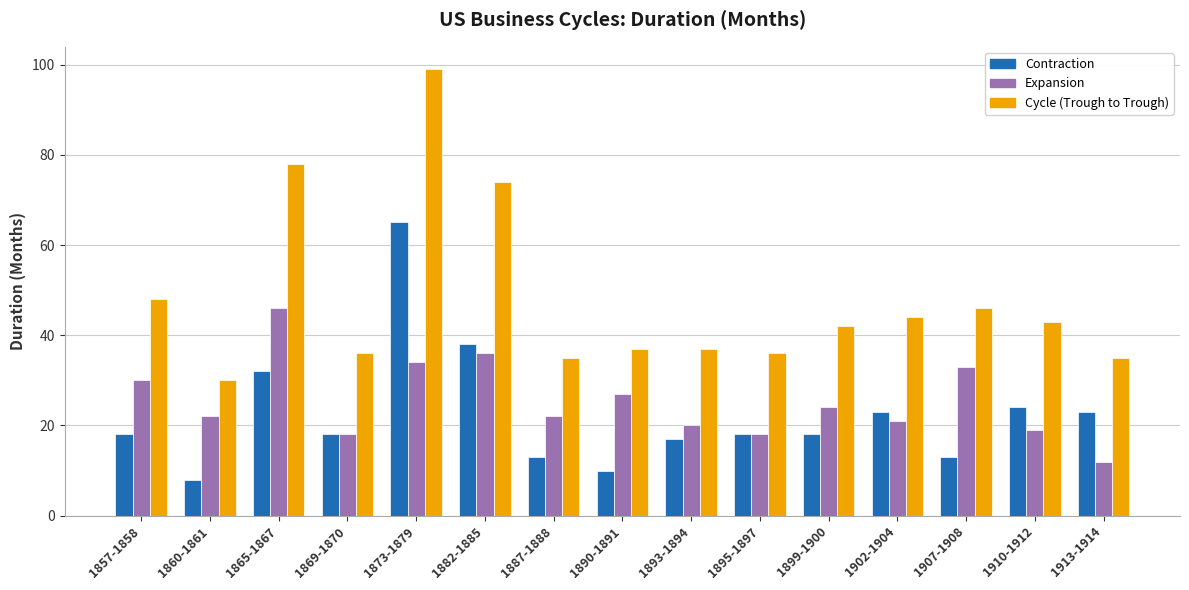

At how many categories does at least one series exceed 77?

2